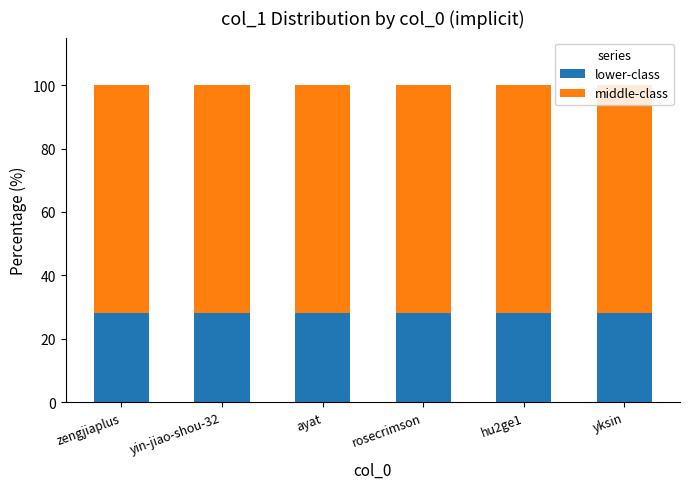

Read the lower-class value at yksin.

28.0